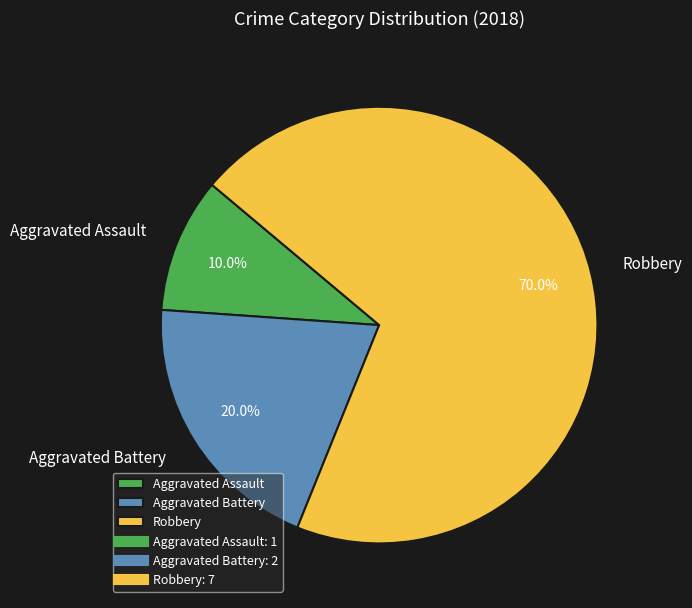

To the nearest percent, what is the difference between the largest and smallest slice percentages?

60%